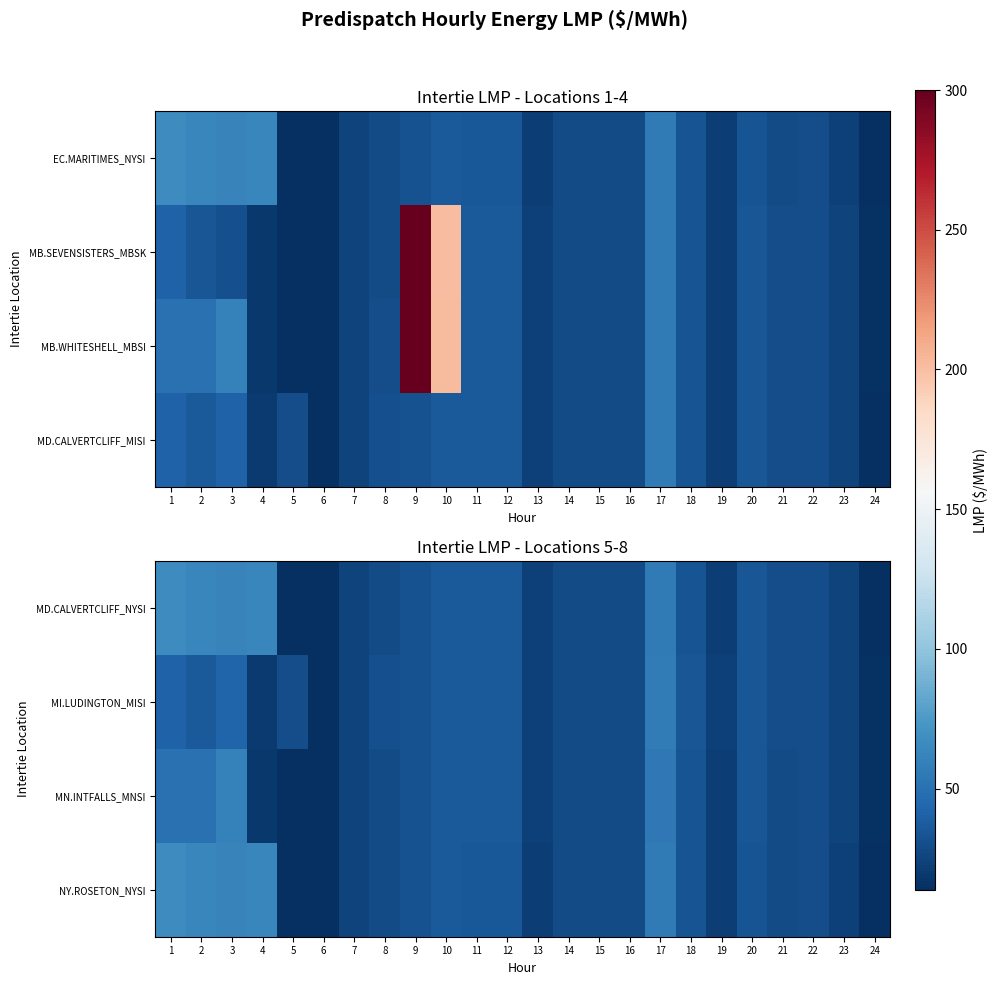

At how many categories does at least one series exceed 34?

10